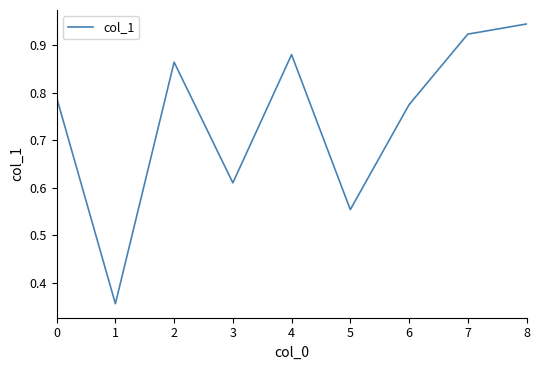

Is it true that the value at 7 is 0.5?

False